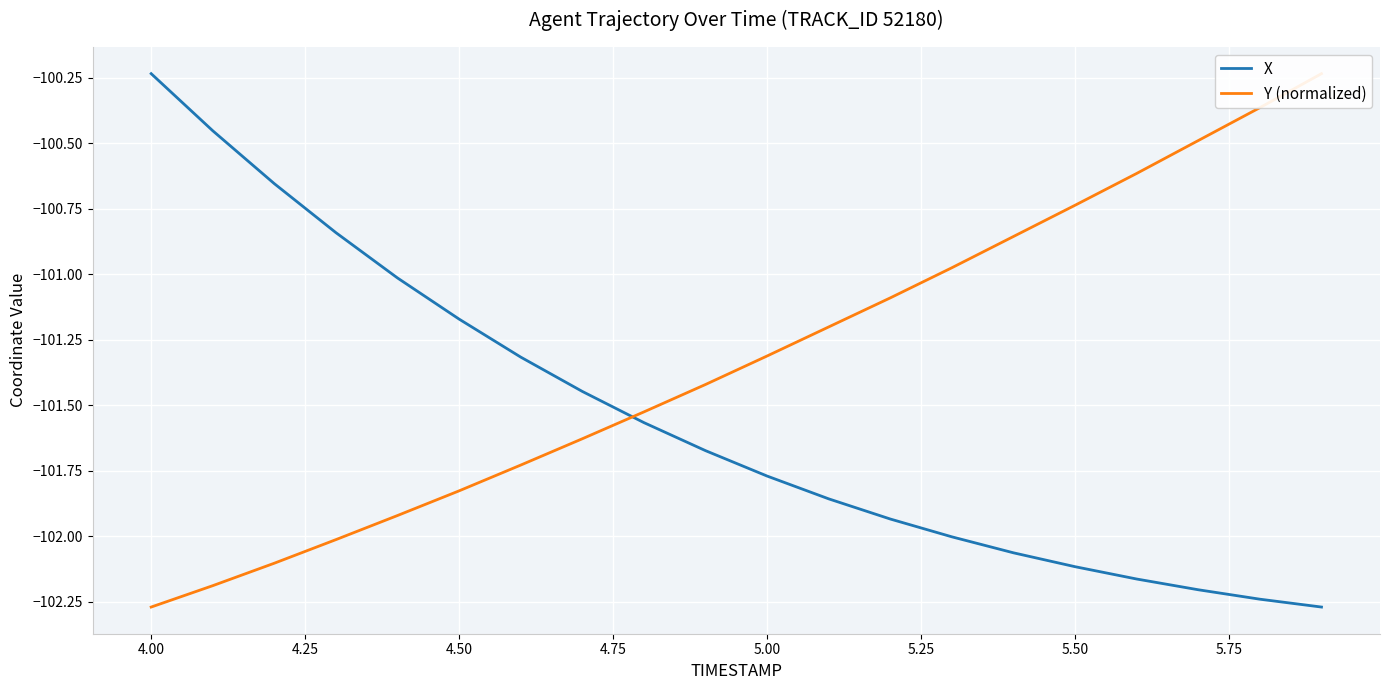

True or false: Y (normalized) has more than 0 interior local peaks.

False